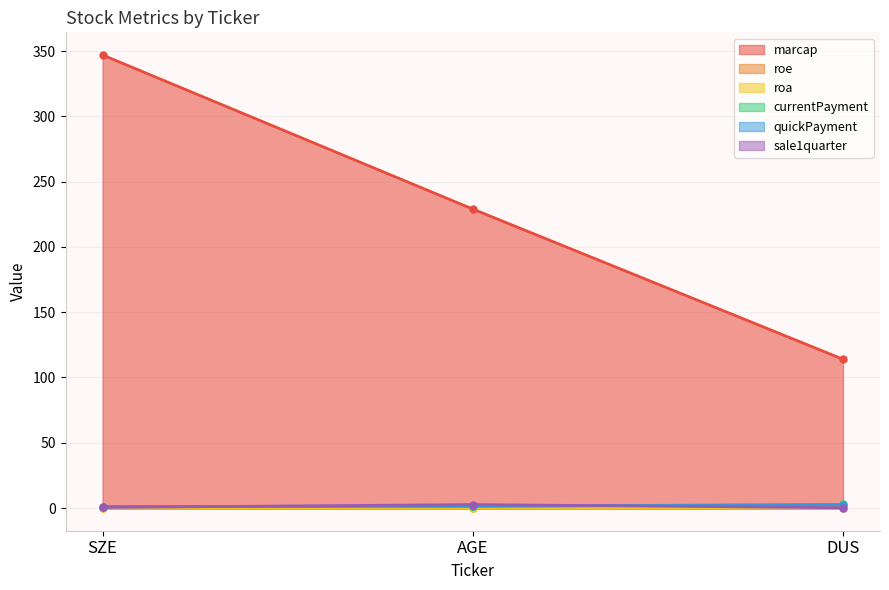

What is the sum of all sale1quarter values?

3.4